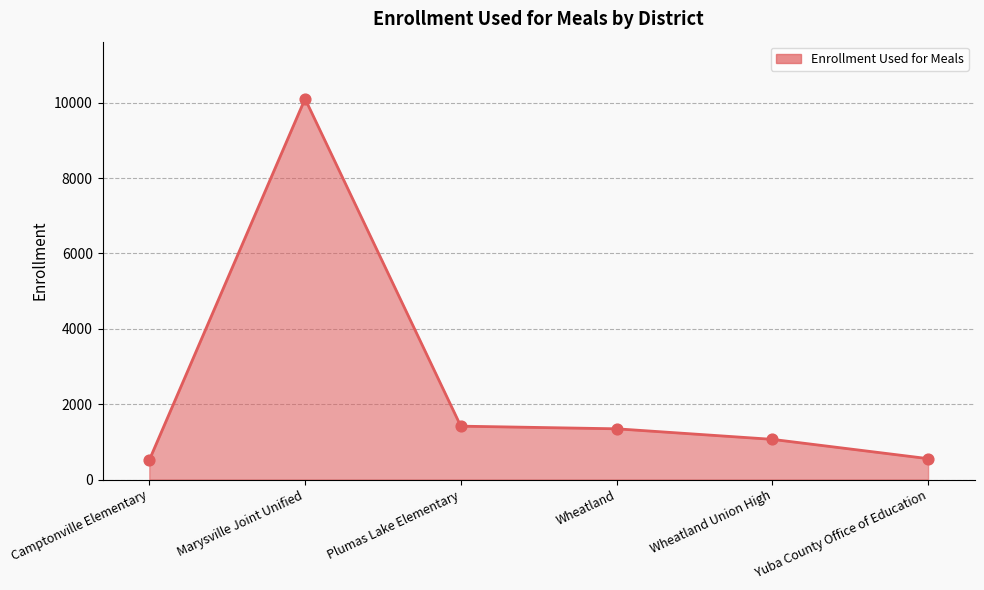

What is the ratio of the value at Yuba County Office of Education to the value at Camptonville Elementary?

1.1